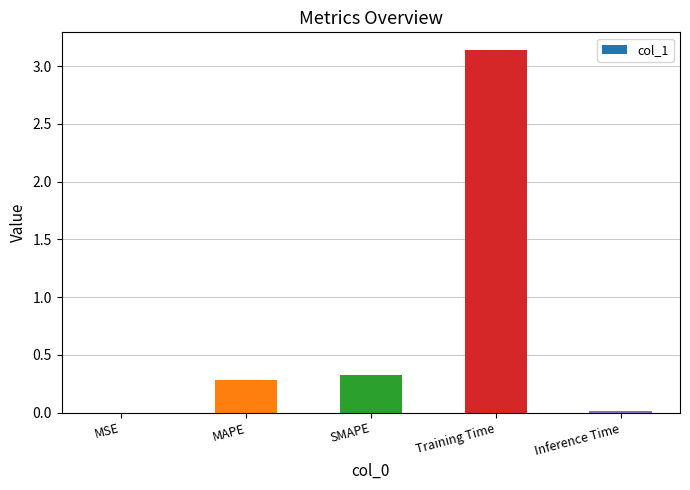

What value does the data have at MAPE?

0.3